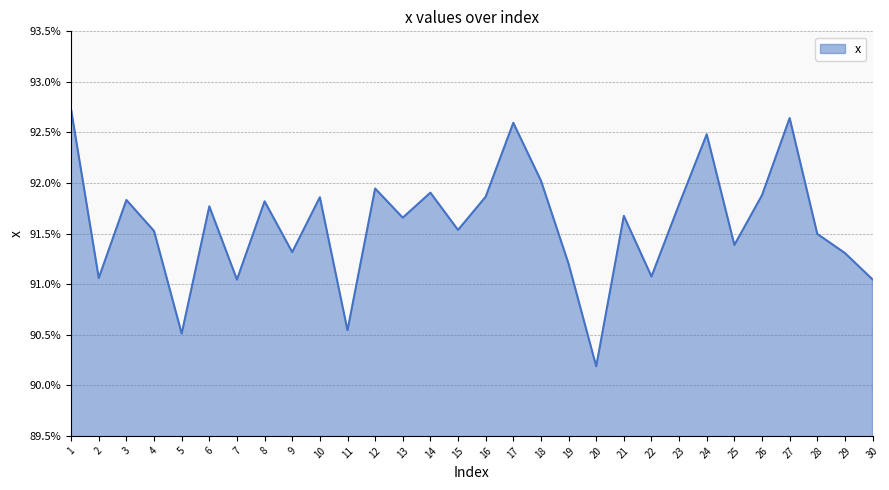

Reading left to right, what are all the values shown in this chart?

1=0.9	2=0.9	3=0.9	4=0.9	5=0.9	6=0.9	7=0.9	8=0.9	9=0.9	10=0.9	11=0.9	12=0.9	13=0.9	14=0.9	15=0.9	16=0.9	17=0.9	18=0.9	19=0.9	20=0.9	21=0.9	22=0.9	23=0.9	24=0.9	25=0.9	26=0.9	27=0.9	28=0.9	29=0.9	30=0.9